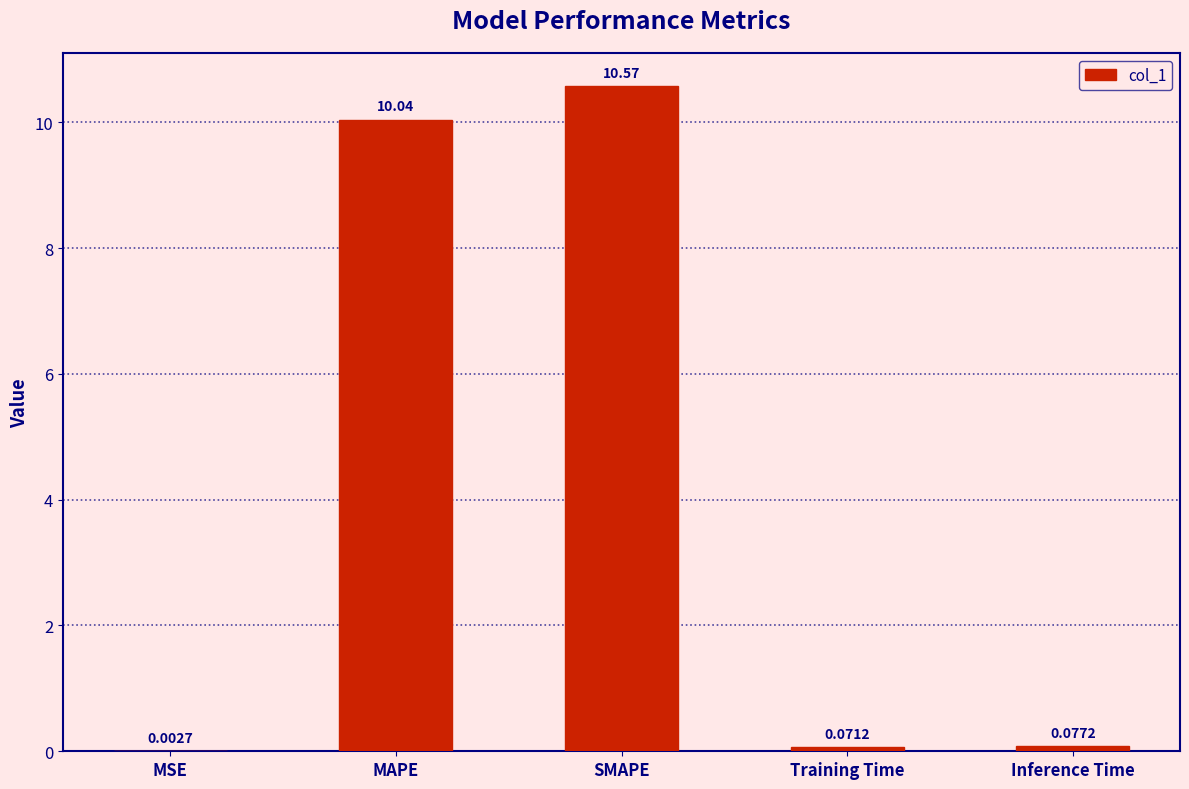

At which label is the value closest to 5?

Inference Time